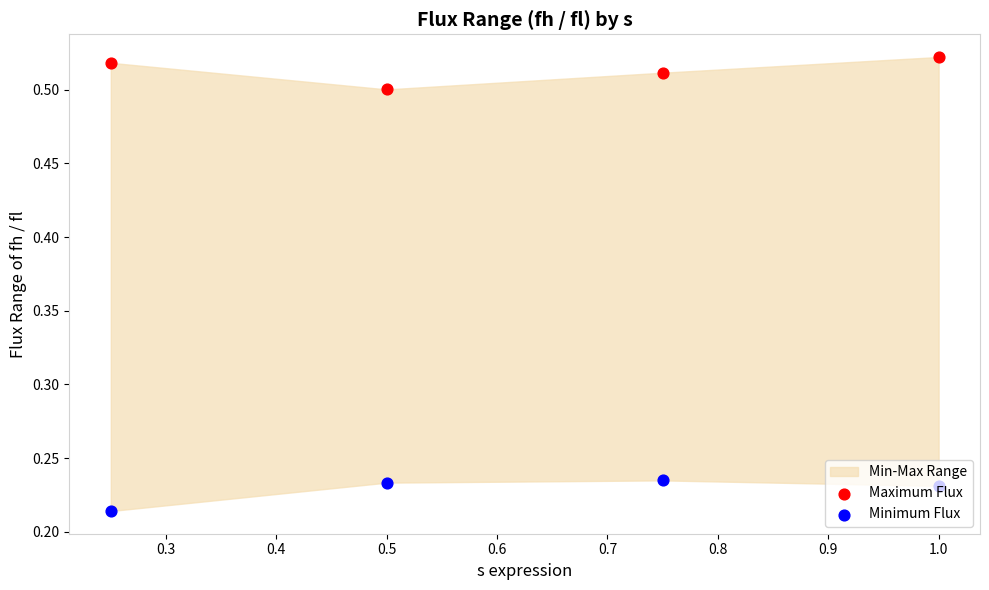

Which series contains the highest Y value?

Maximum Flux